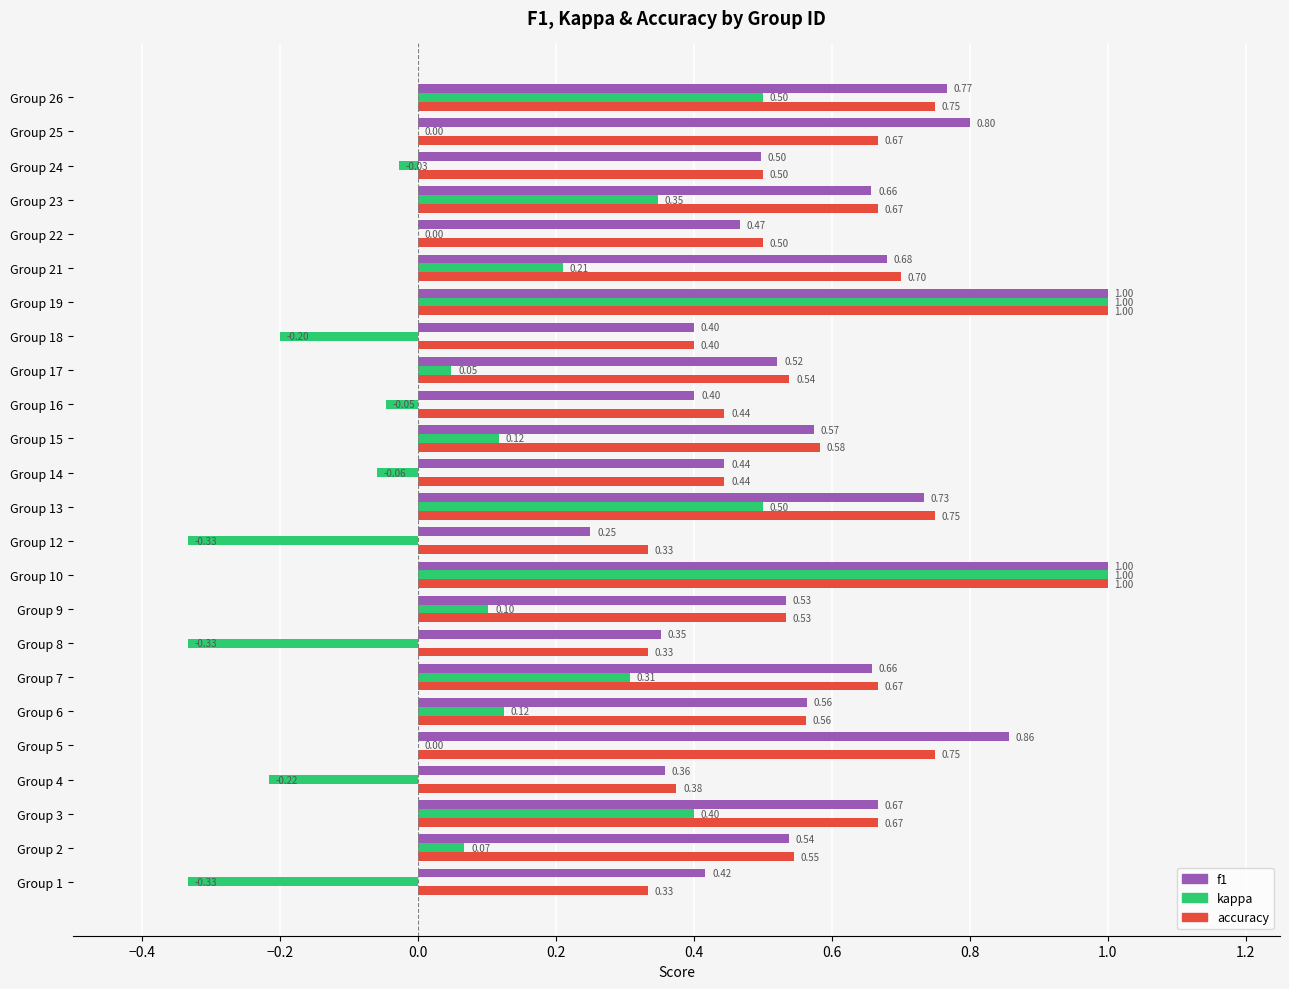

What is the sum of the f1 values at Group 23 and Group 14?

1.1